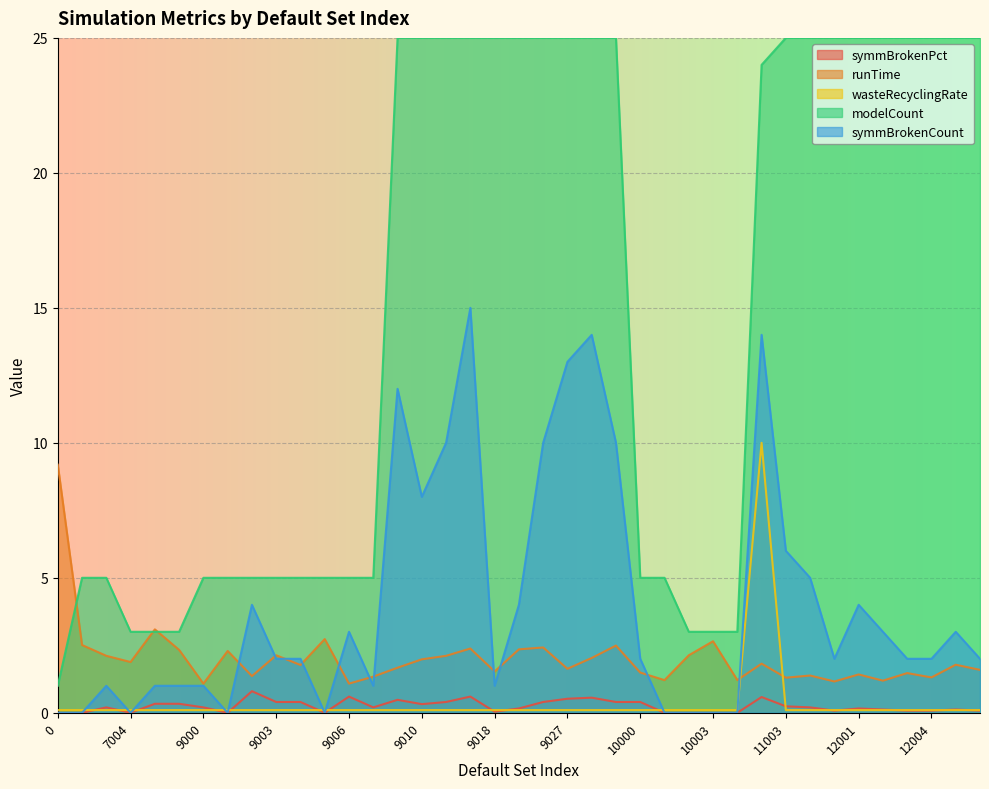

At which category does symmBrokenPct reach its first local valley?

7004